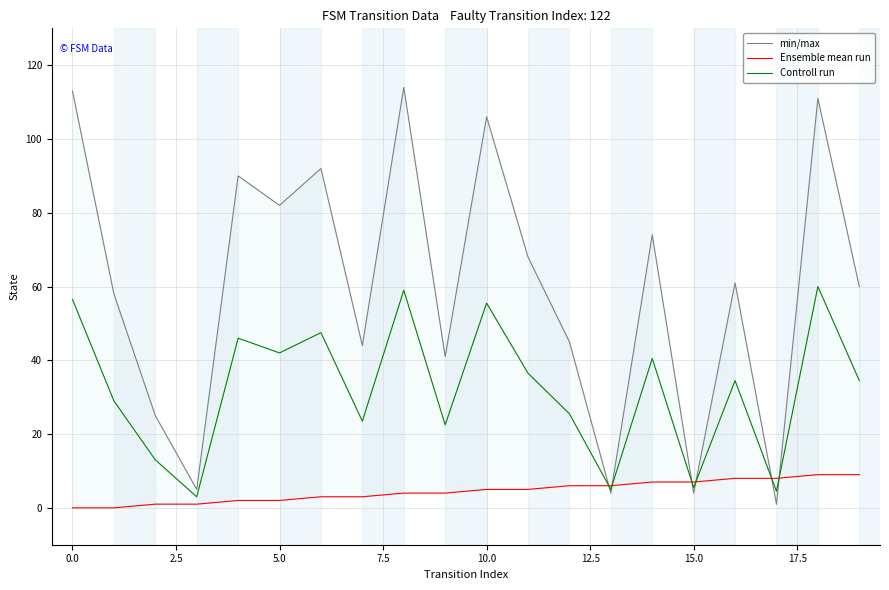

Reading left to right, transcribe all the data shown in this chart.

min/max: 113.0	58.0	25.0	5.0	90.0	82.0	92.0	44.0	114.0	41.0	106.0	68.0	45.0	4.0	74.0	4.0	61.0	1.0	111.0	60.0
Ensemble mean run: 0.0	0.0	1.0	1.0	2.0	2.0	3.0	3.0	4.0	4.0	5.0	5.0	6.0	6.0	7.0	7.0	8.0	8.0	9.0	9.0
Controll run: 56.5	29.0	13.0	3.0	46.0	42.0	47.5	23.5	59.0	22.5	55.5	36.5	25.5	5.0	40.5	5.5	34.5	4.5	60.0	34.5